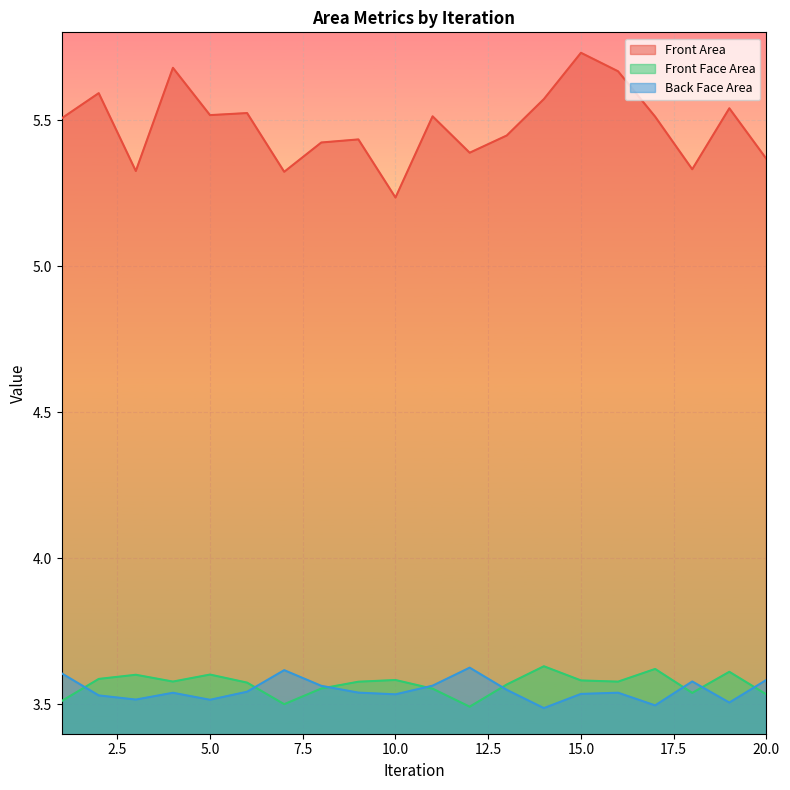

How many Front Face Area values are between 3 and 4?

20